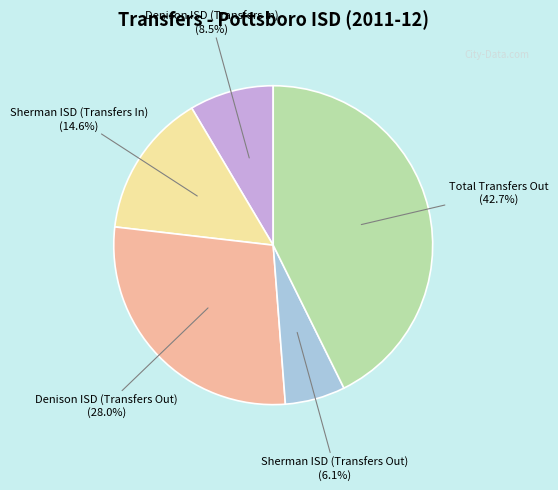

Rank the categories by value from lowest to highest.

Sherman ISD (Transfers Out), Denison ISD (Transfers In), Sherman ISD (Transfers In), Denison ISD (Transfers Out), Total Transfers Out